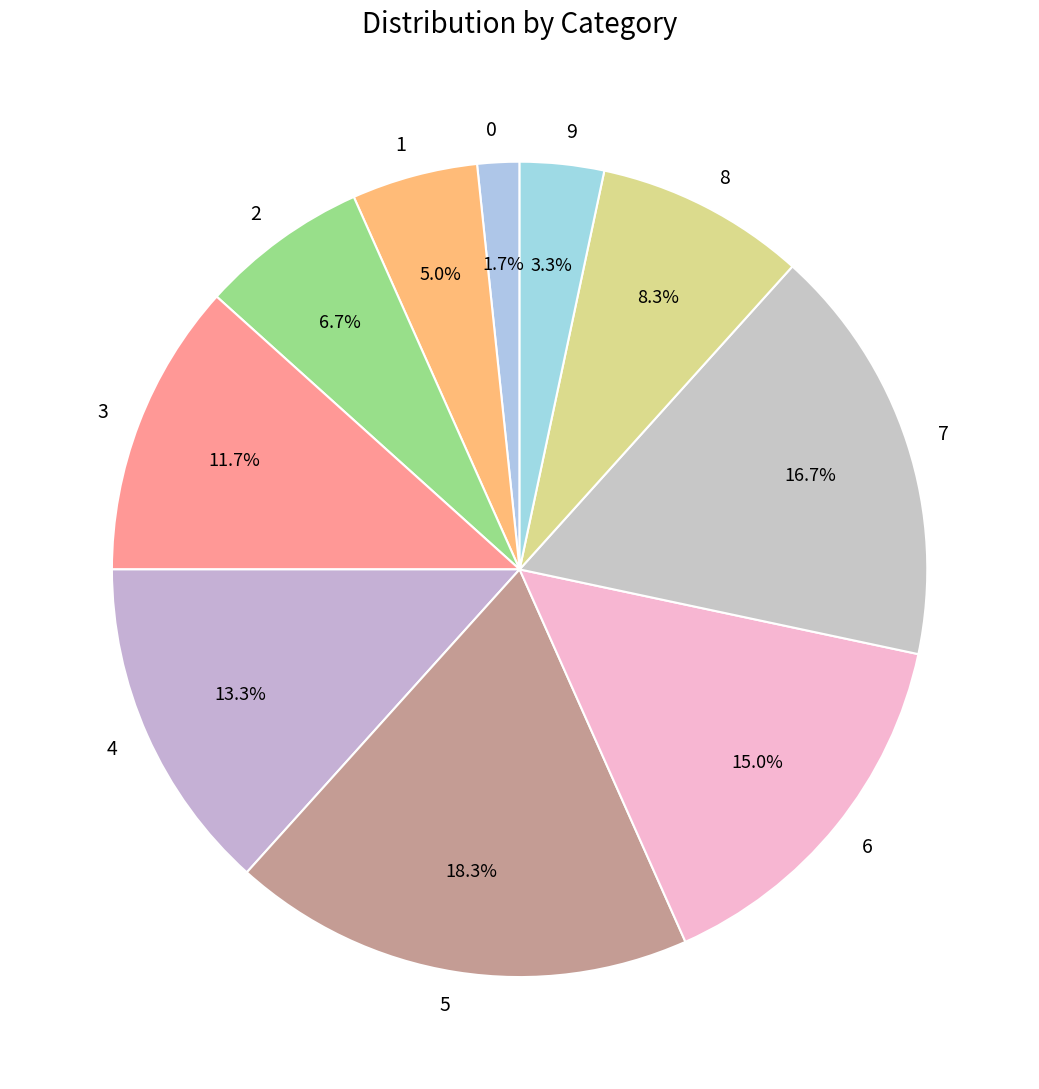

What is the largest slice in the pie chart?

5